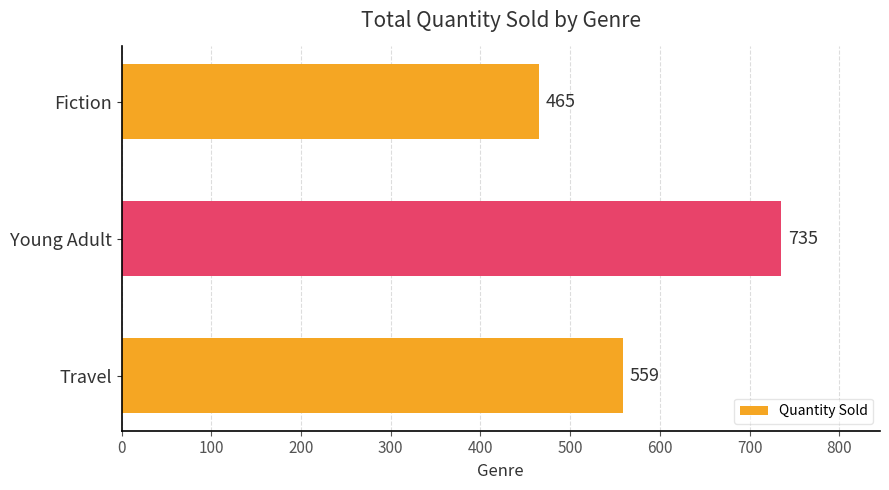

What is the difference between the maximum and second lowest values?

176